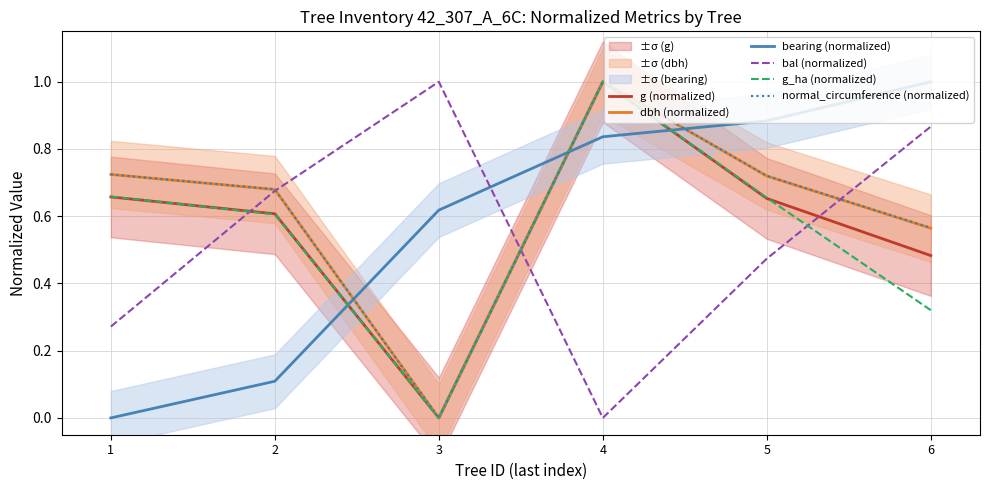

List the labels in order of normal_circumference (normalized) value, largest first.

4, 1, 5, 2, 6, 3